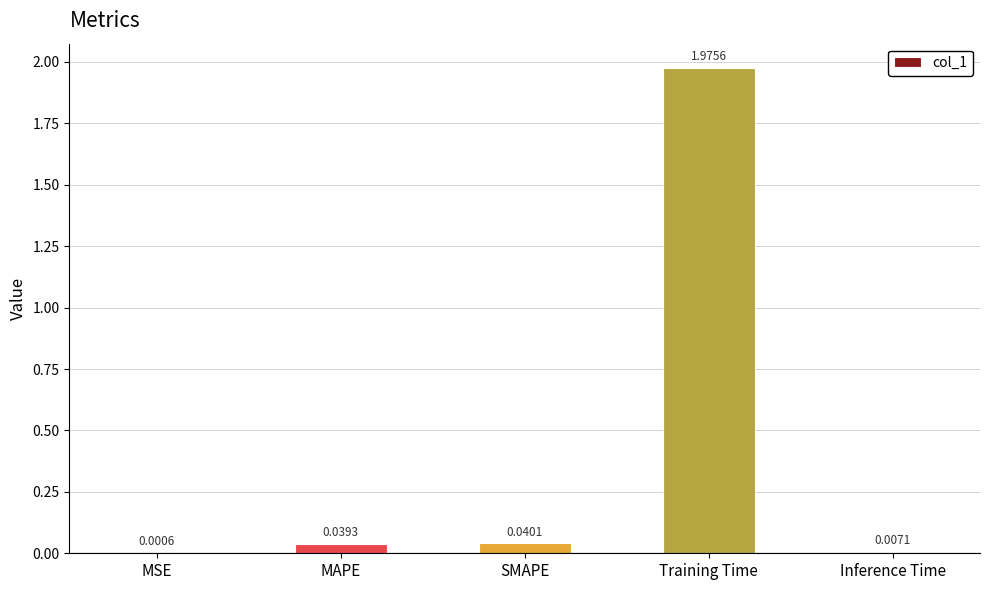

Which category has the highest value across all series?

Training Time